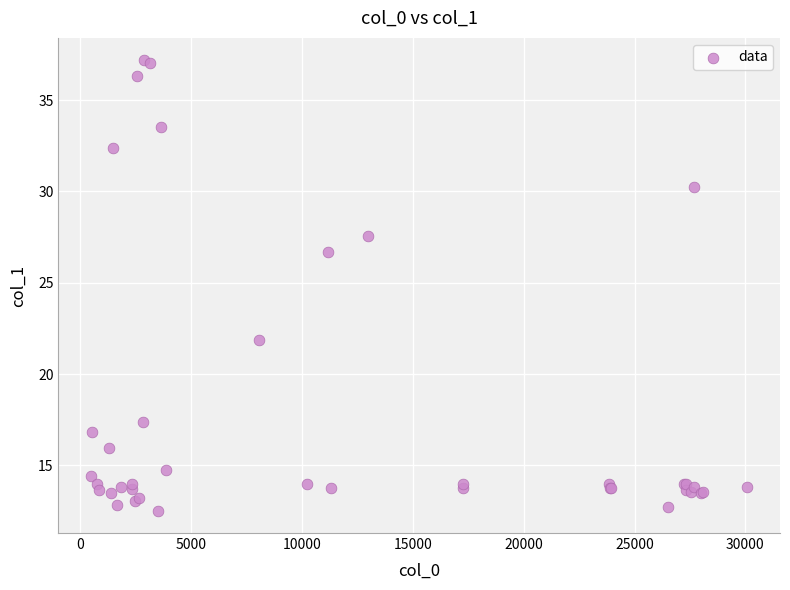

What Y value in the scatter plot is closest to 24?

21.9